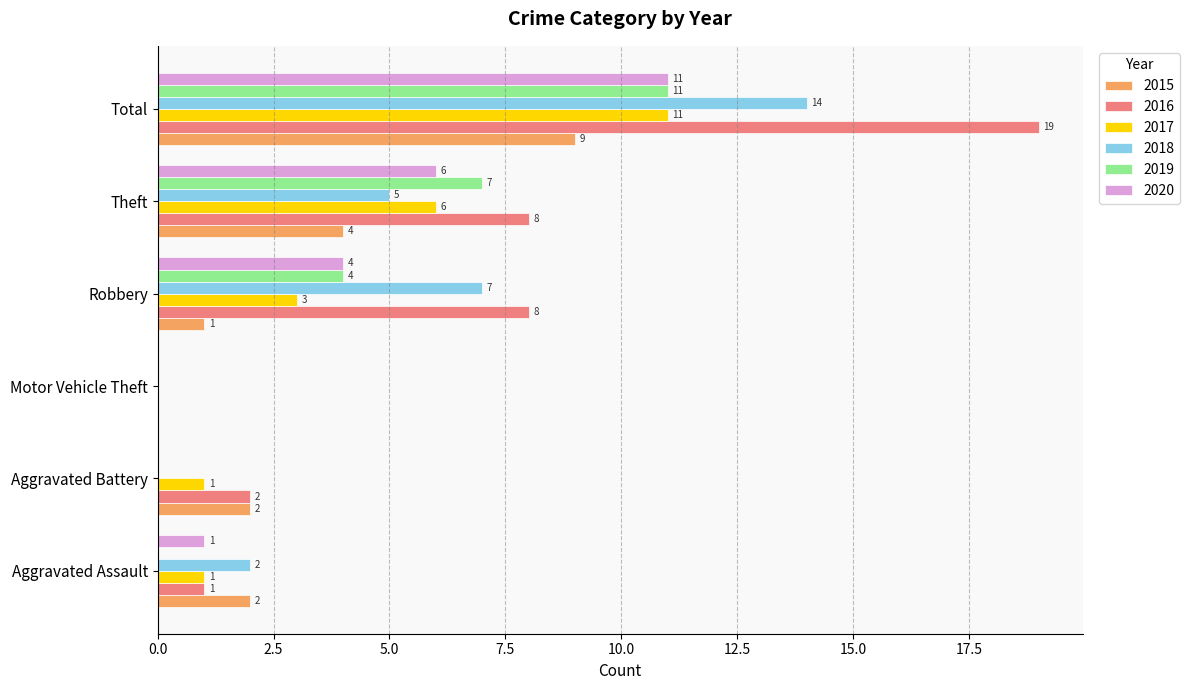

At which label is 2018 closest to 7?

Robbery